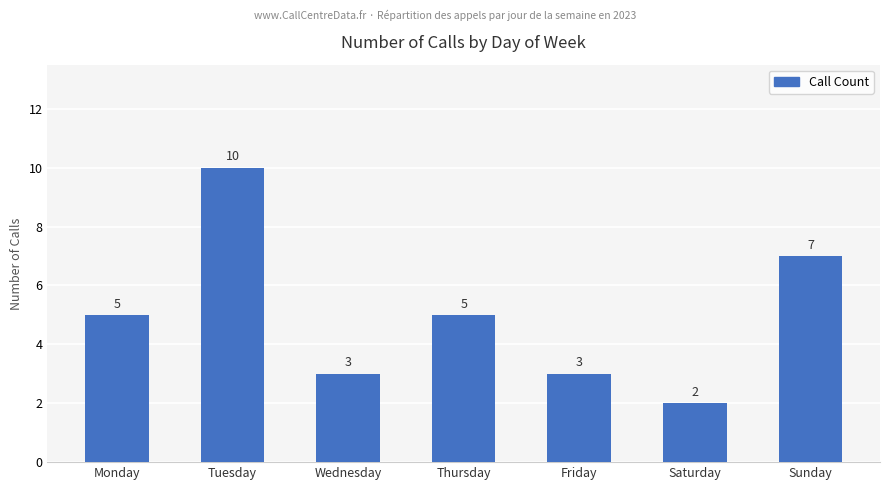

The chart shows a value of 3 at Wednesday. True or false?

True